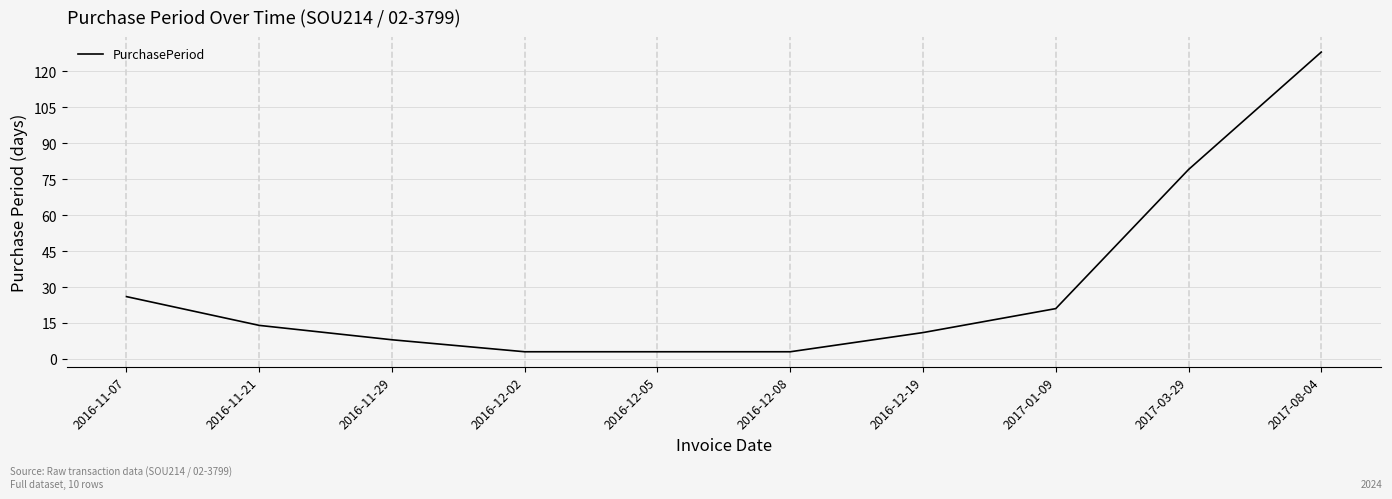

What is the difference between the values at 2016-12-08 and 2017-01-09?

18